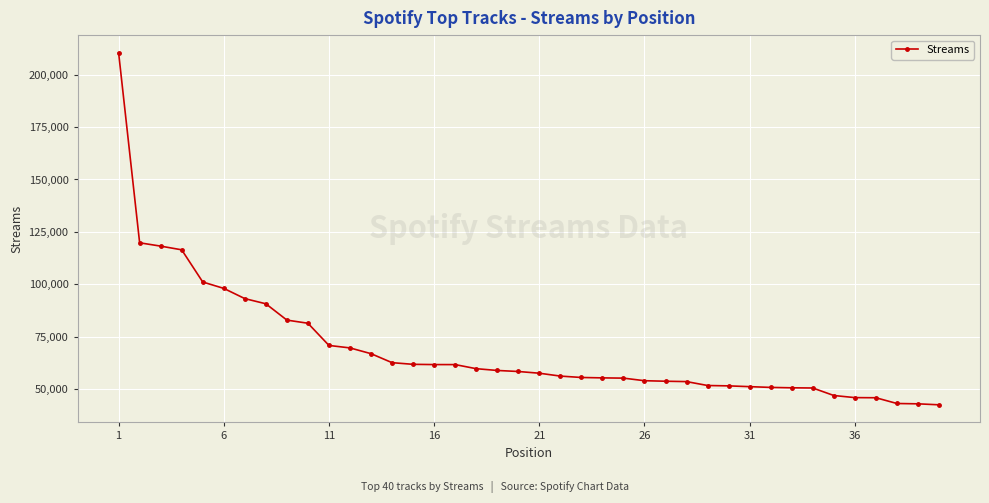

What is the minimum value shown in the chart?

42378